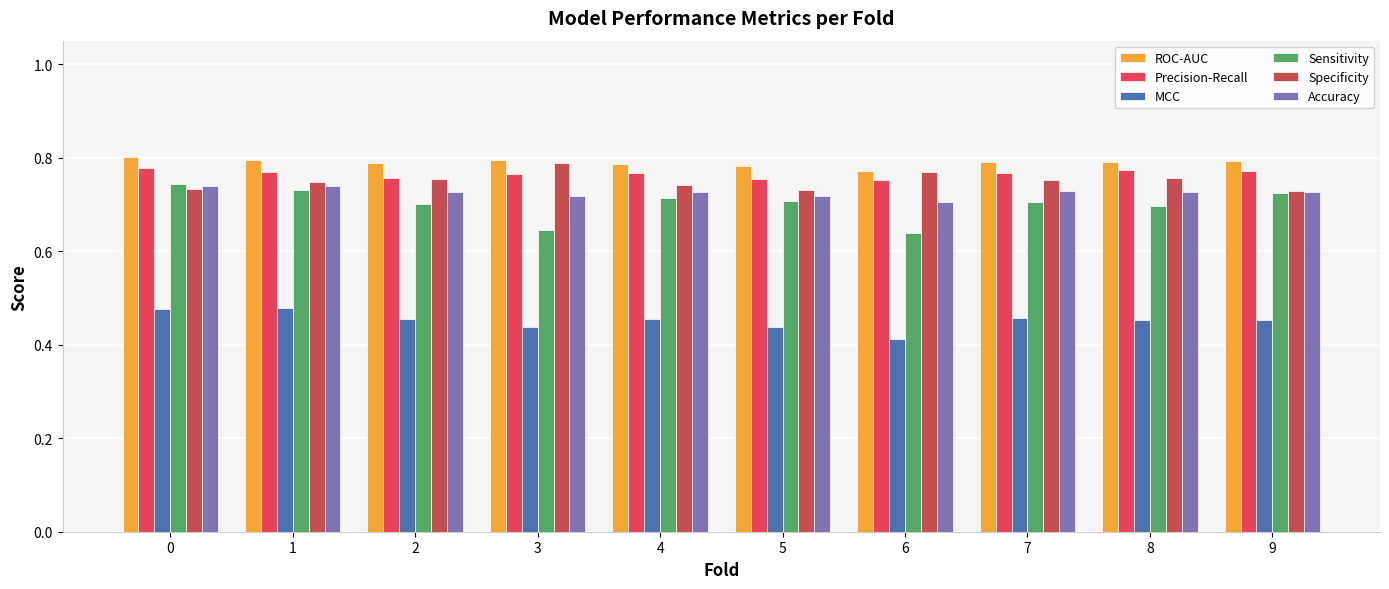

Reading right to left, transcribe all the data shown in this chart.

ROC-AUC: 0.8	0.8	0.8	0.8	0.8	0.8	0.8	0.8	0.8	0.8
Precision-Recall: 0.8	0.8	0.8	0.8	0.8	0.8	0.8	0.8	0.8	0.8
MCC: 0.5	0.5	0.5	0.4	0.4	0.5	0.4	0.5	0.5	0.5
Sensitivity: 0.7	0.7	0.7	0.6	0.7	0.7	0.6	0.7	0.7	0.7
Specificity: 0.7	0.8	0.8	0.8	0.7	0.7	0.8	0.8	0.7	0.7
Accuracy: 0.7	0.7	0.7	0.7	0.7	0.7	0.7	0.7	0.7	0.7